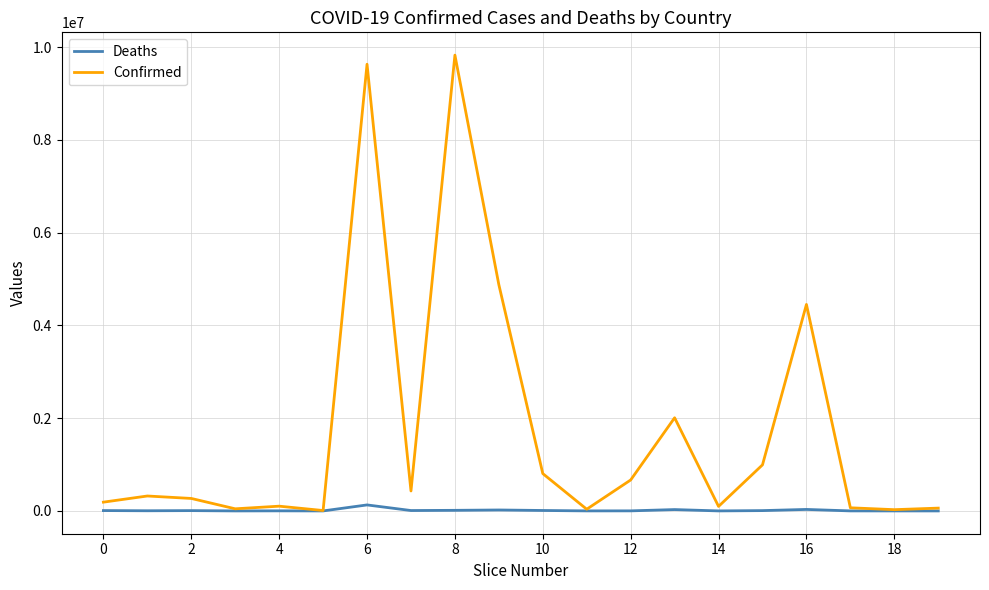

List the series in order of their overall mean, lowest first.

Deaths, Confirmed